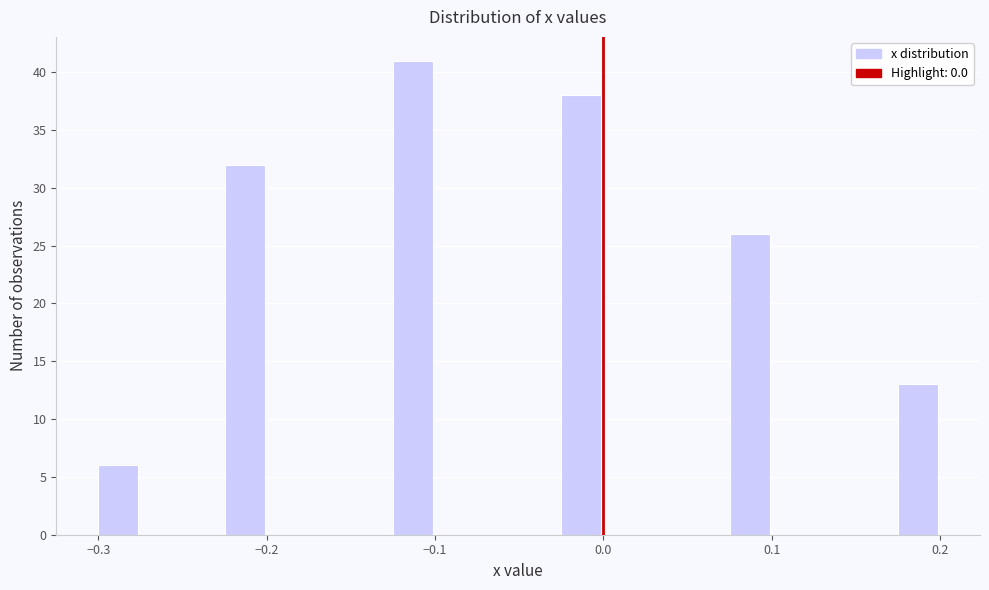

Around what value on the x-axis is the tallest bar? Give the approximate position of its centre, as read against the axis.

-0.11